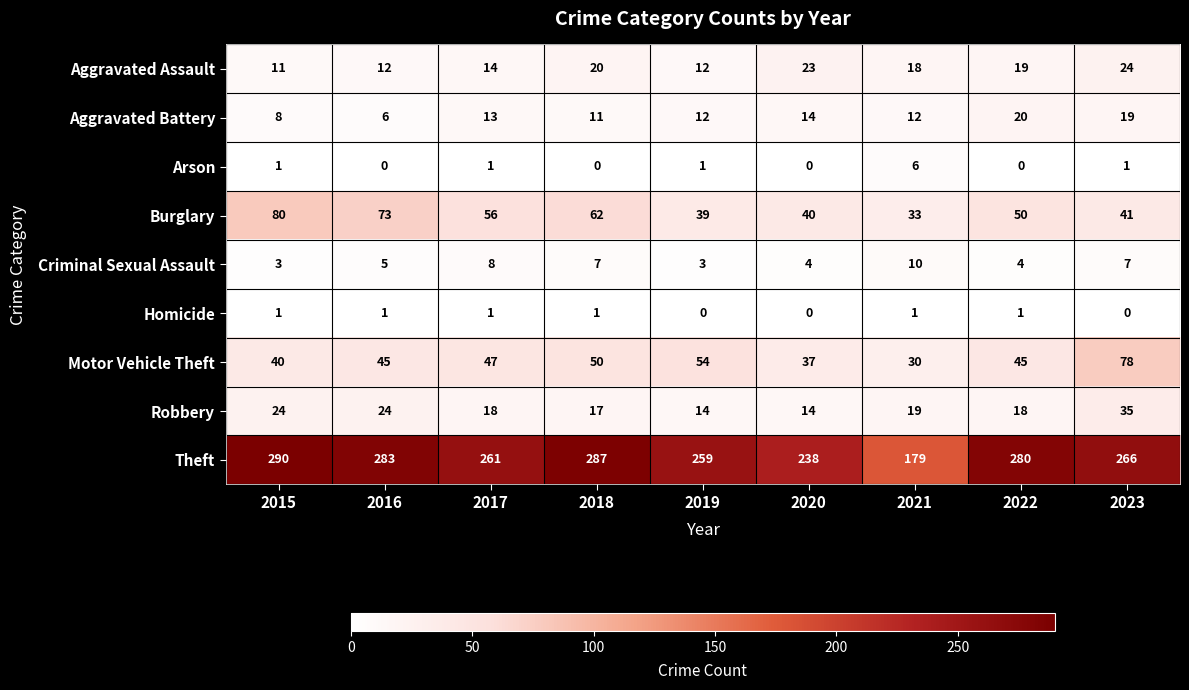

The value of Theft at 2015 is 460. True or false?

False